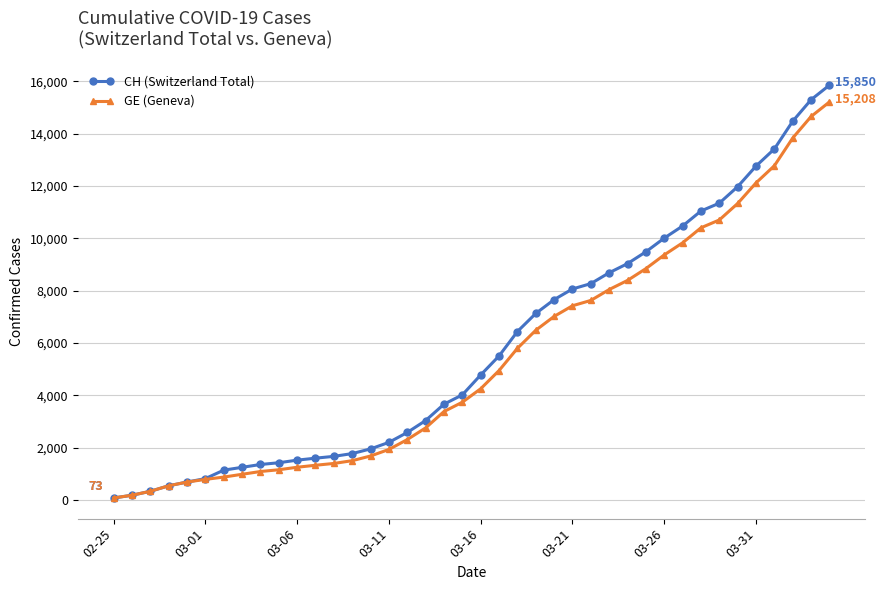

Which series has the largest range (max minus min)?

CH (Switzerland Total)